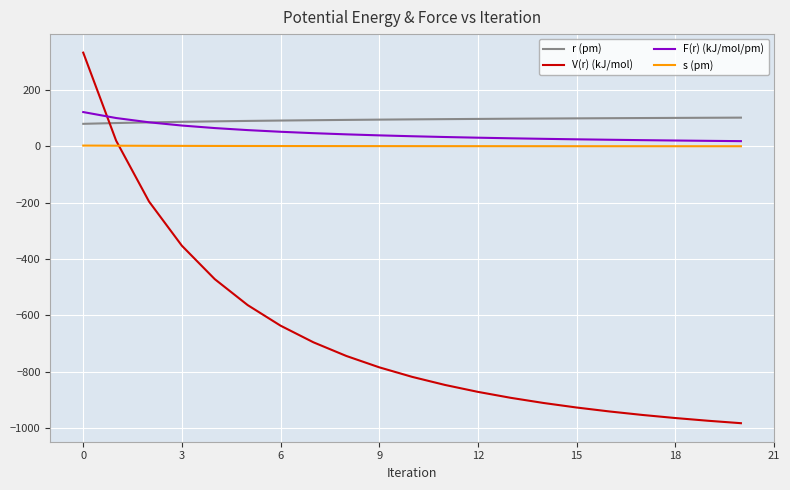

What is the lowest value of the r (pm) series?

80.0